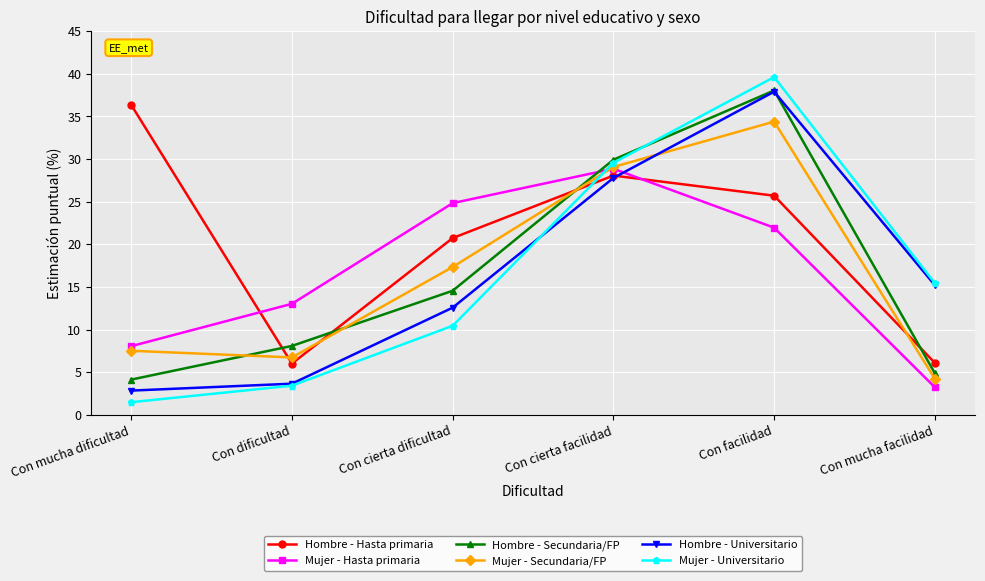

What is the total value across all series at Con dificultad?

41.0